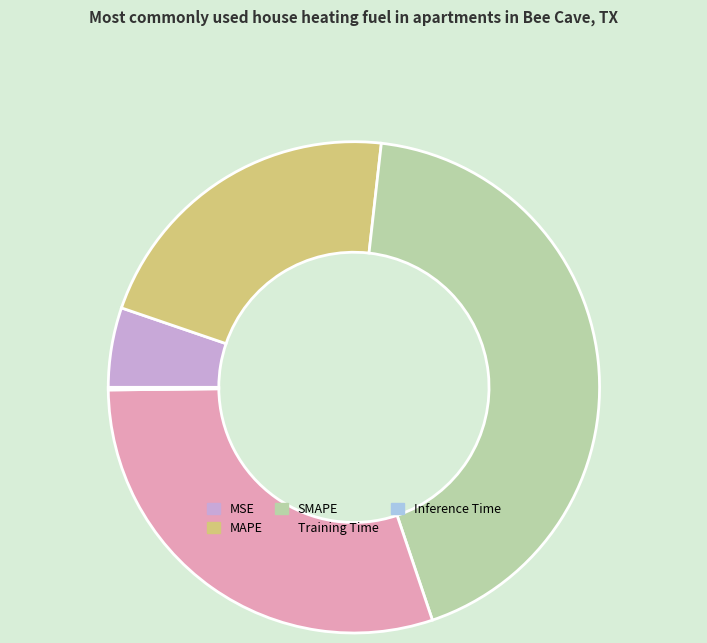

Does any single category account for the majority?

No